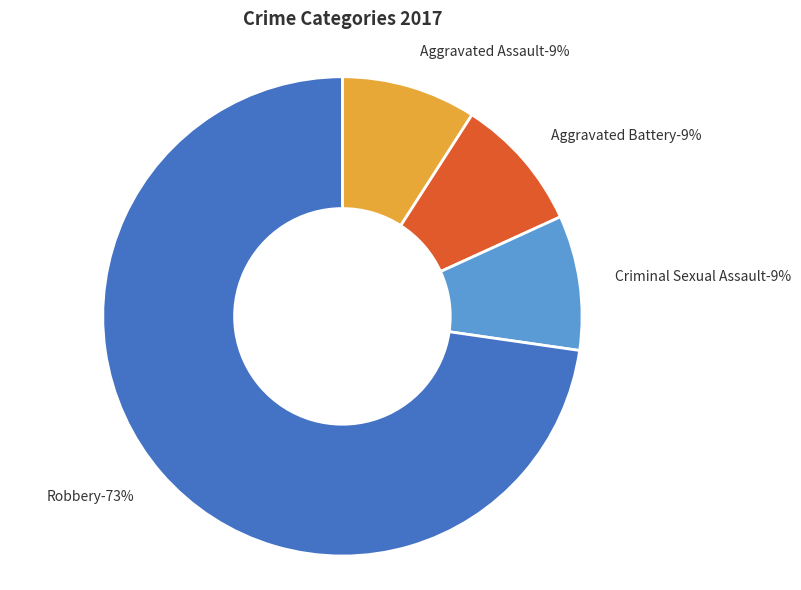

Count the number of slices in the pie.

5